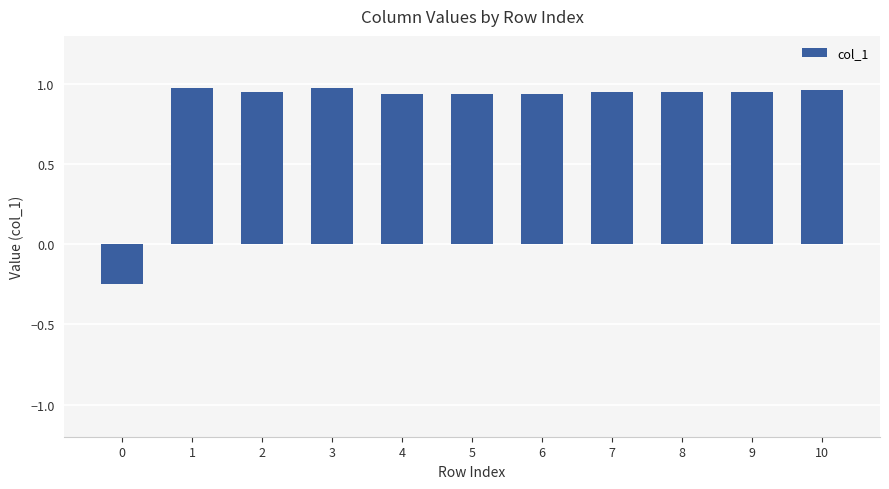

Count the number of values greater than 0.

10